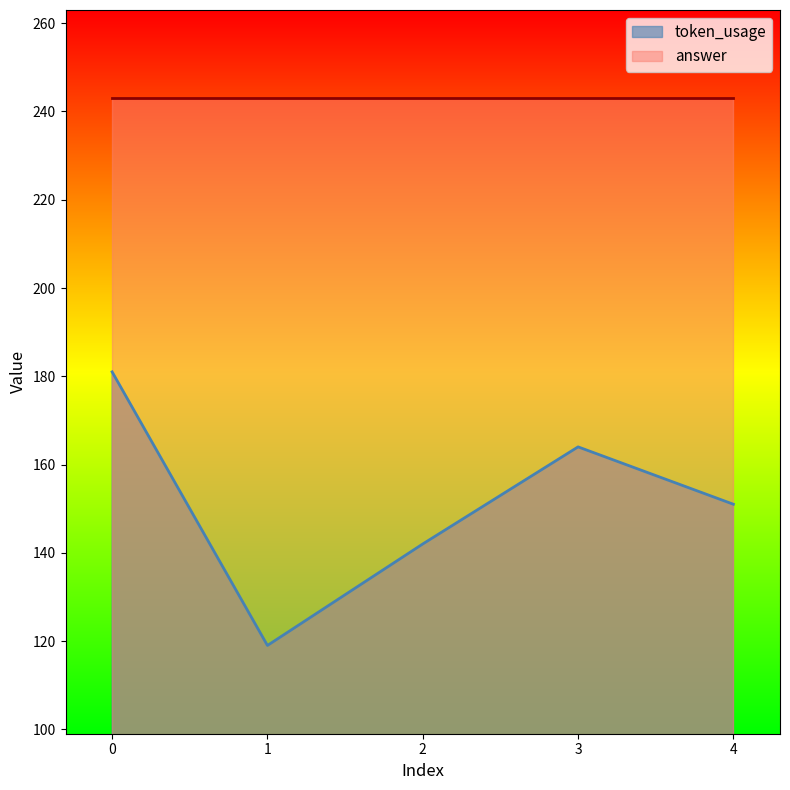

What is the value of the 4th point from the left?

164